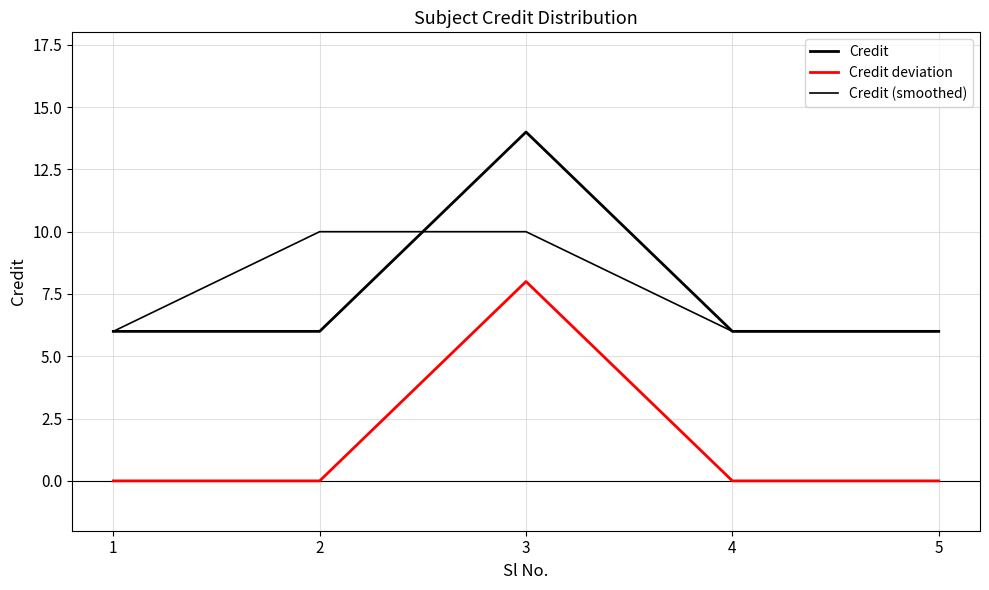

Which series changed the most between 1 and 4?

Credit